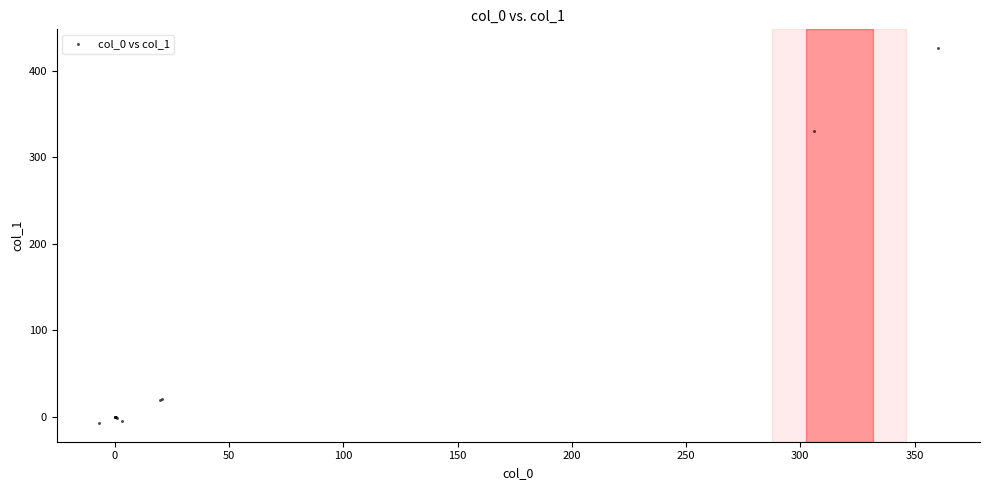

What Y value in the scatter plot is closest to 209?

330.9